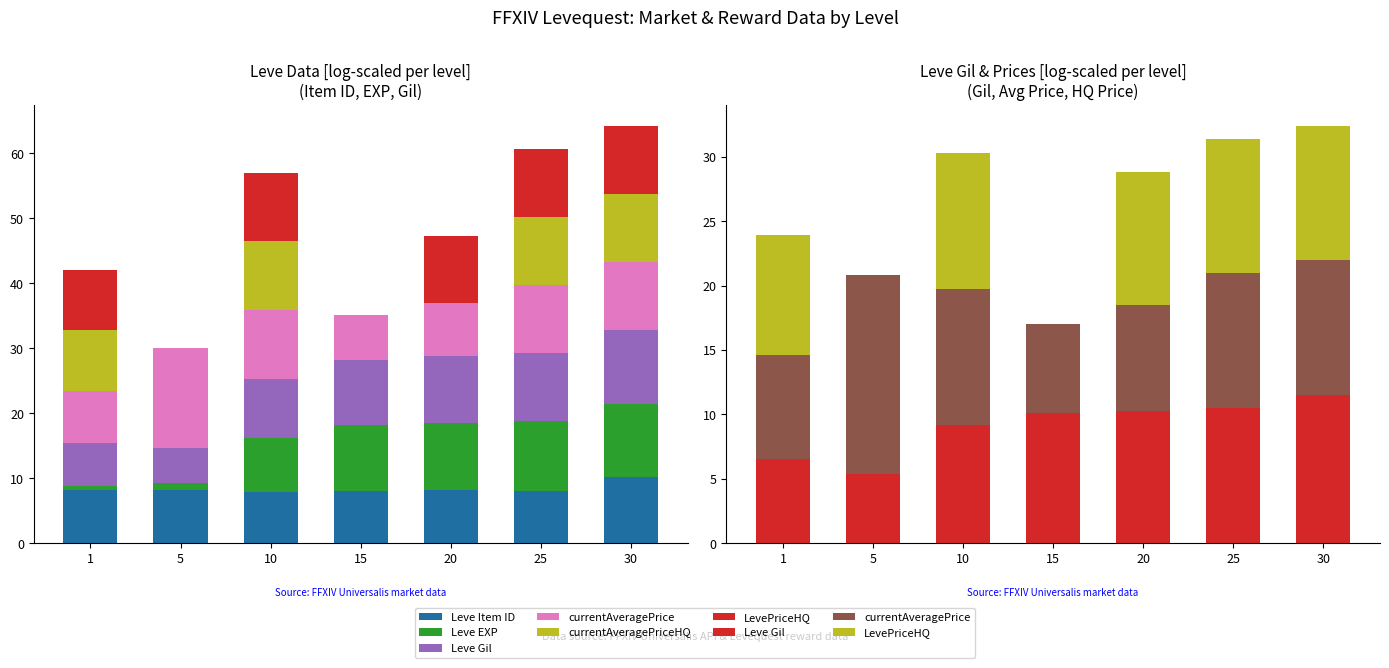

What are all the series names shown in the legend?

Leve Item ID, Leve EXP, Leve Gil, currentAveragePrice, currentAveragePriceHQ, LevePriceHQ